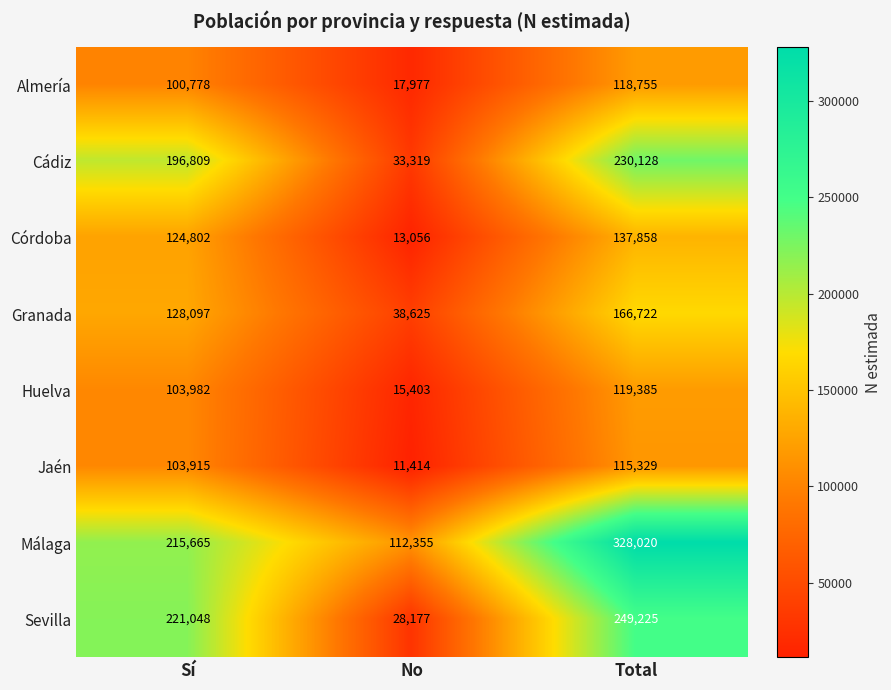

What value does the Córdoba series have at Sí, to the nearest 10?

124800